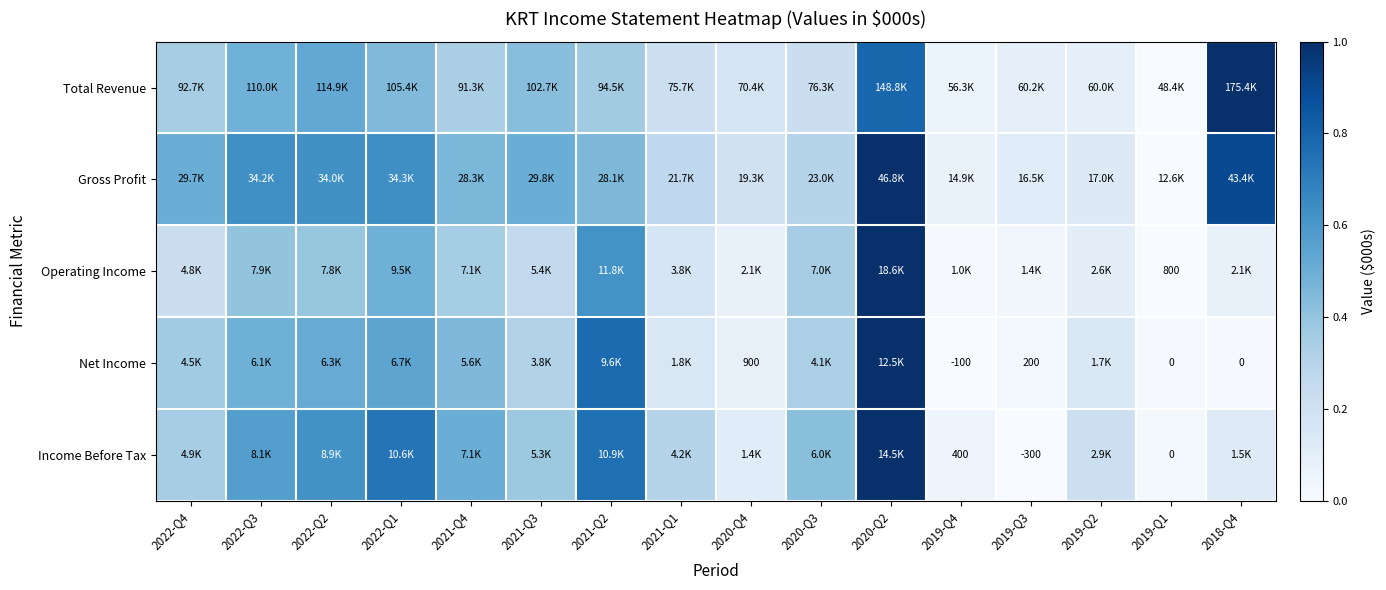

Which series has the largest range (max minus min)?

Total Revenue